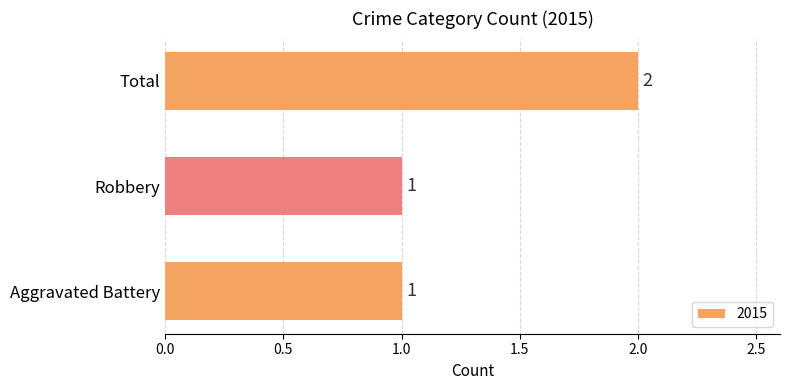

How many data points does each series have?

3